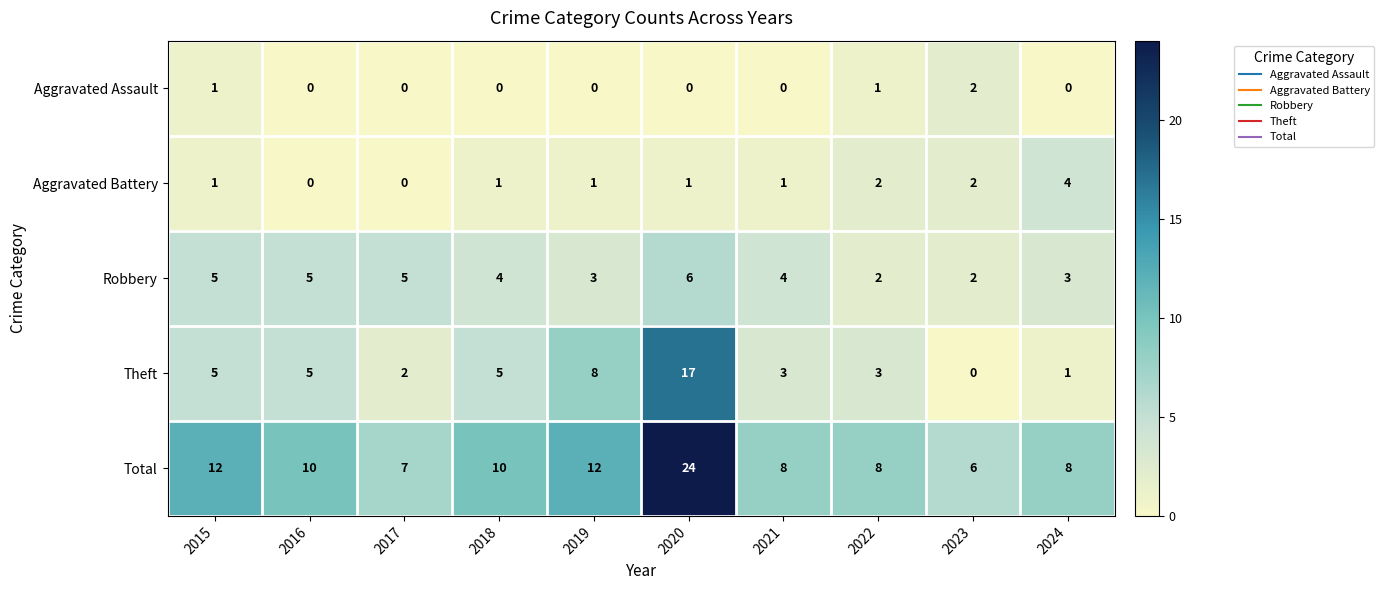

Which series has the largest total across all categories?

Total